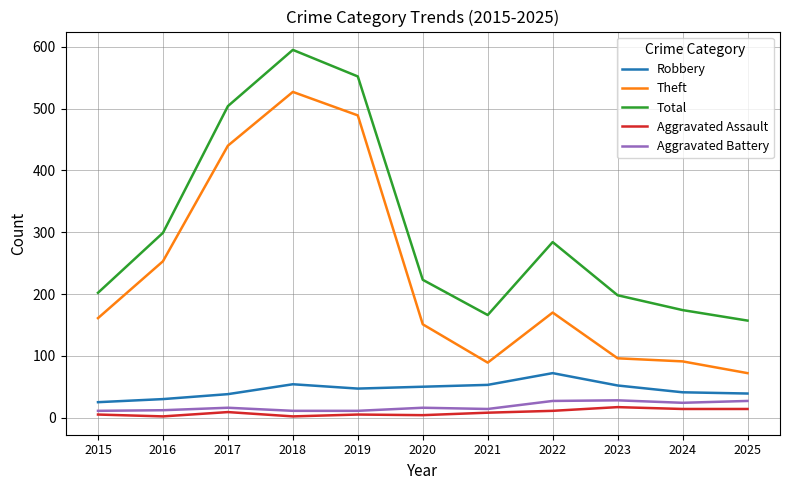

Which series has the largest range (max minus min)?

Theft